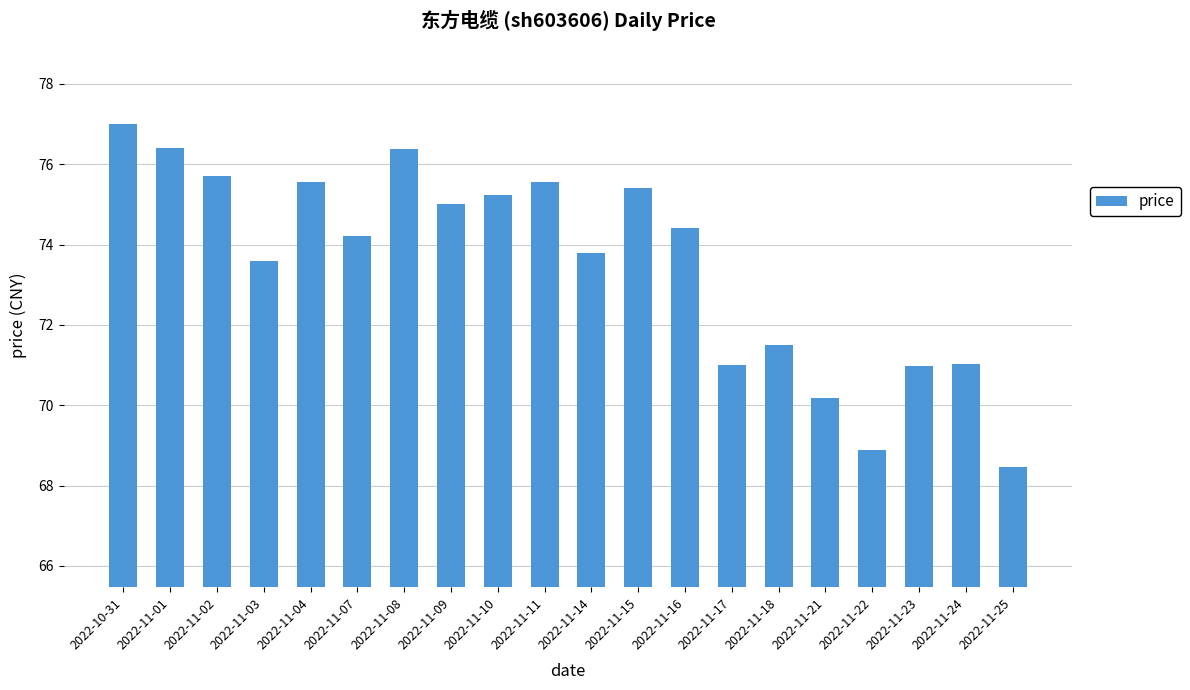

What is the sum of all values?

1470.2